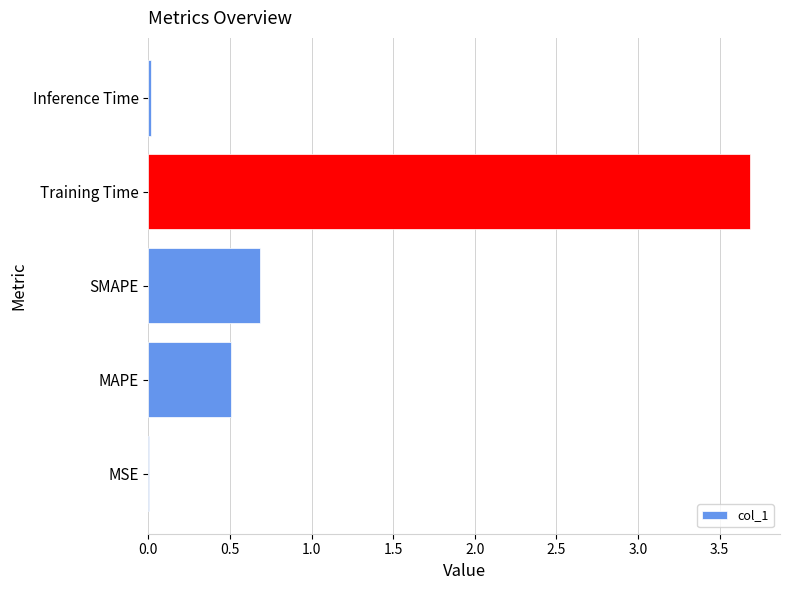

True or false: the data shows 0.7 at SMAPE.

True